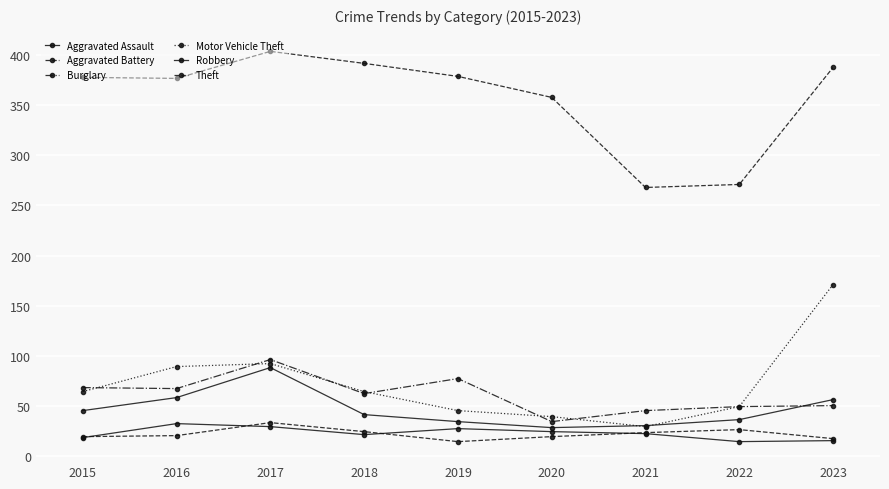

True or false: Motor Vehicle Theft and Aggravated Battery intersect in this chart.

False